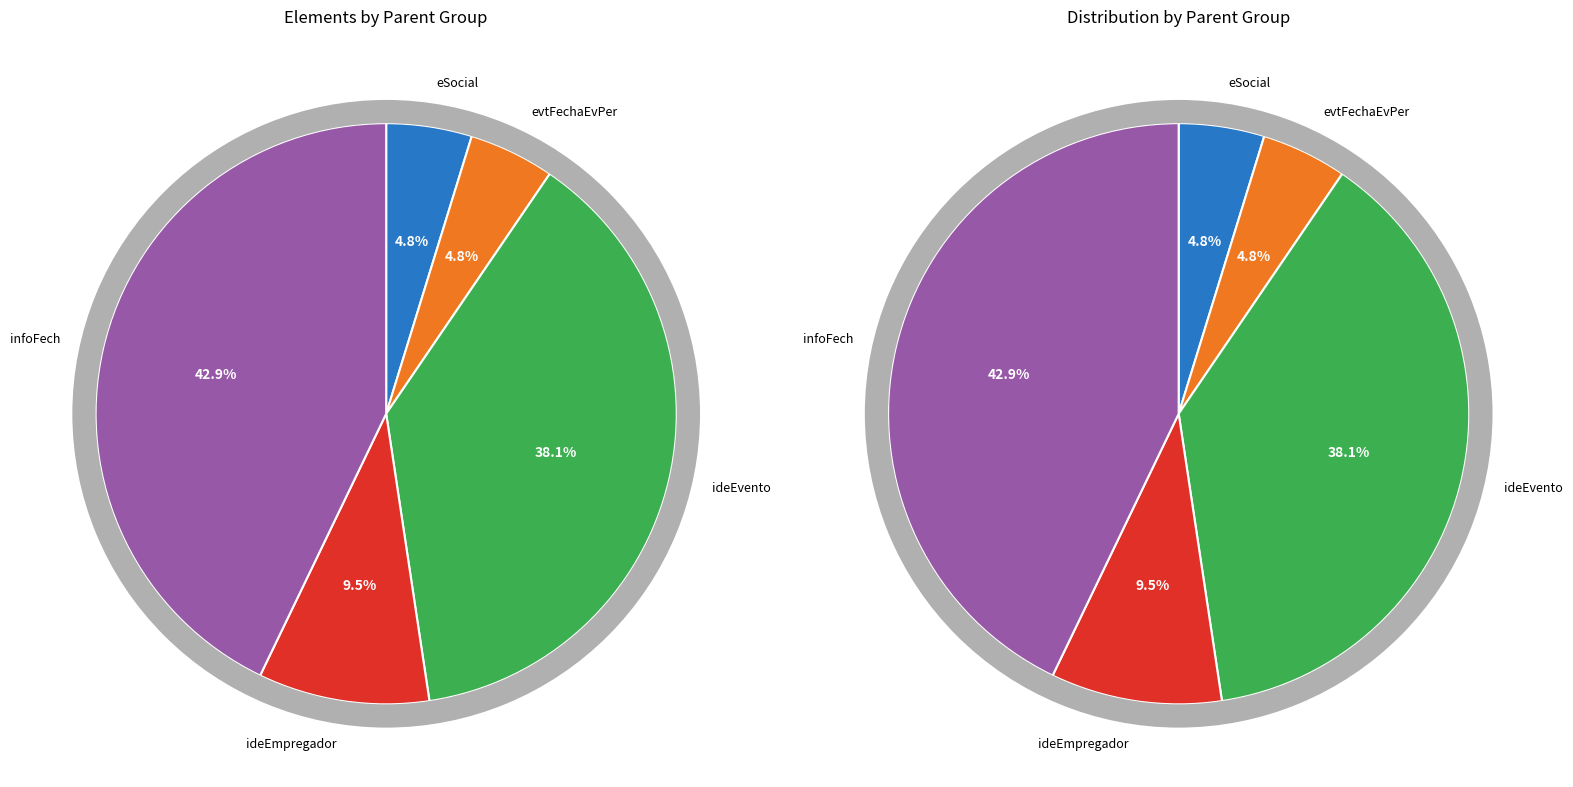

Does evtFechaEvPer represent more than half of the total?

No